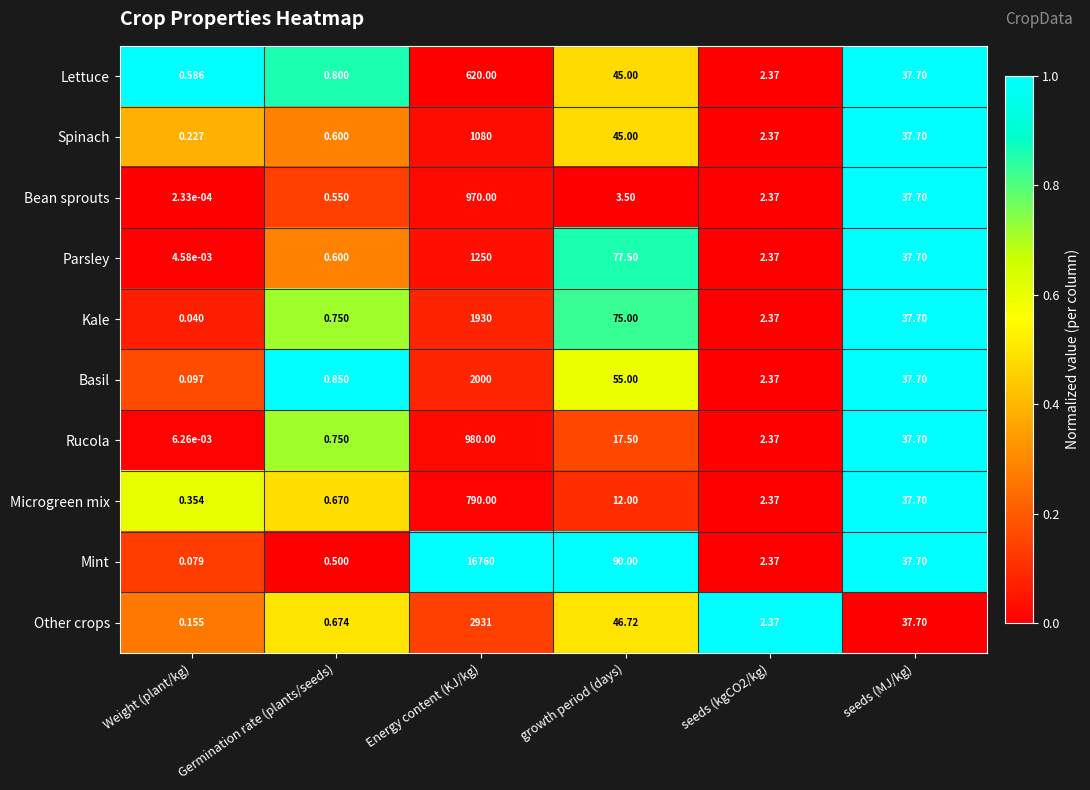

Which category has the lowest value in the Kale series?

Weight (plant/kg)